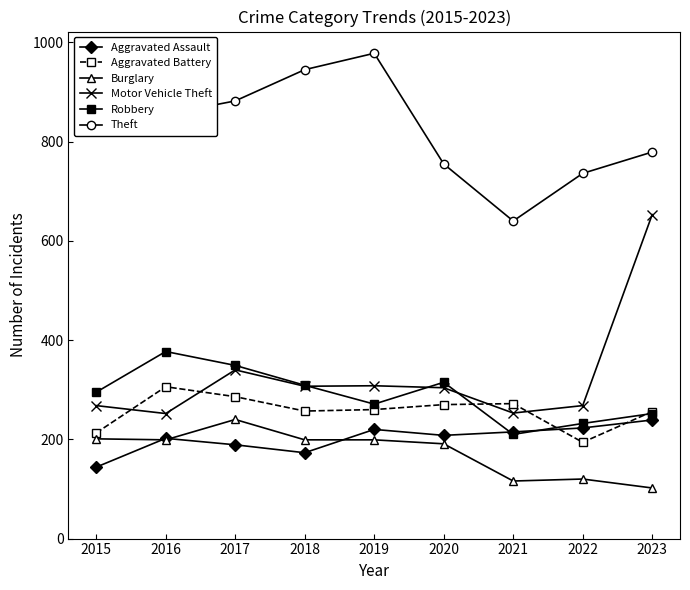

What is the difference between the Burglary values at 2023 and 2021?

14